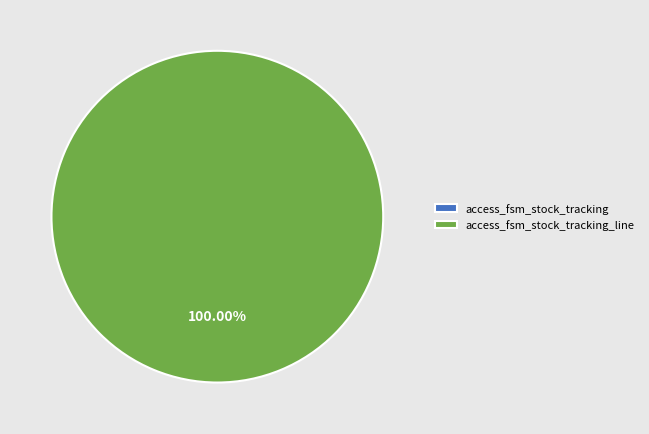

Which slice is the largest?

access_fsm_stock_tracking_line